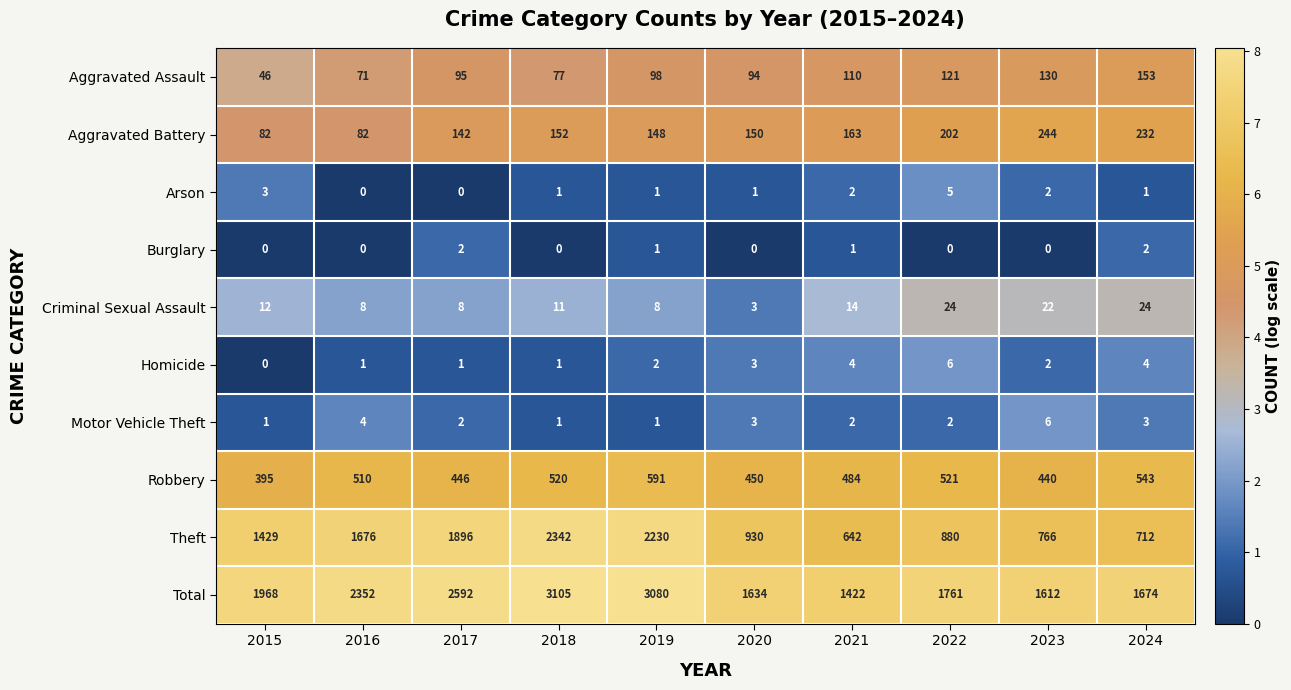

How many values in the Homicide series are below 2?

4